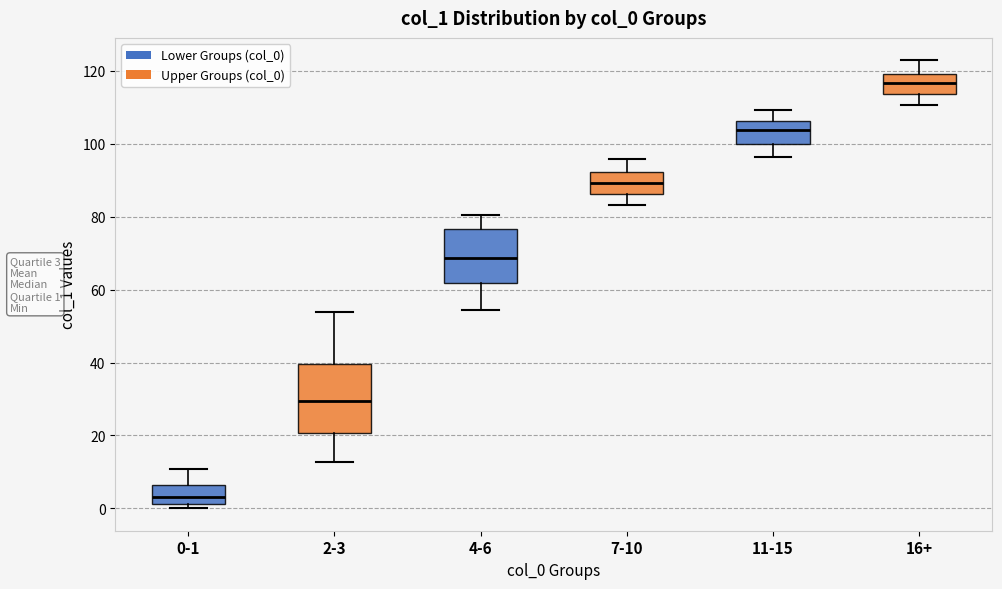

Which box is the tallest, from its lower edge to its upper edge?

2-3